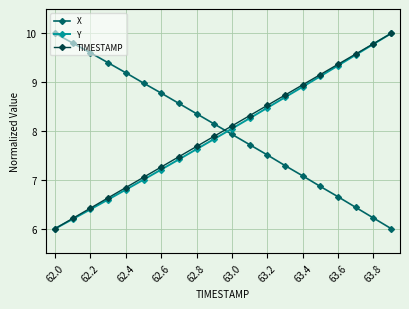

True or false: X and TIMESTAMP intersect in this chart.

True